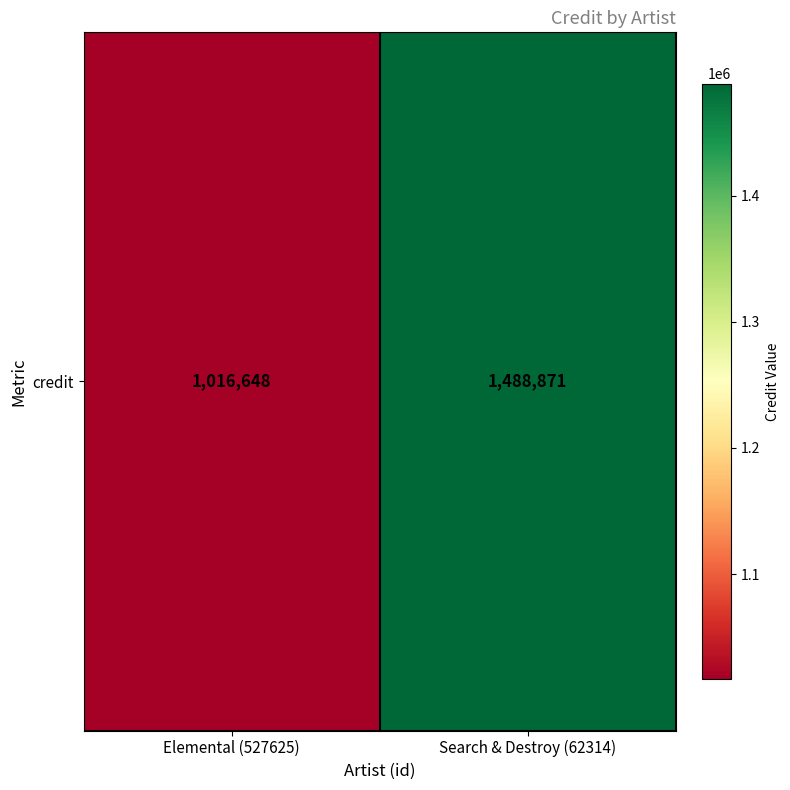

How many values are between 1016648 and 1488871?

2